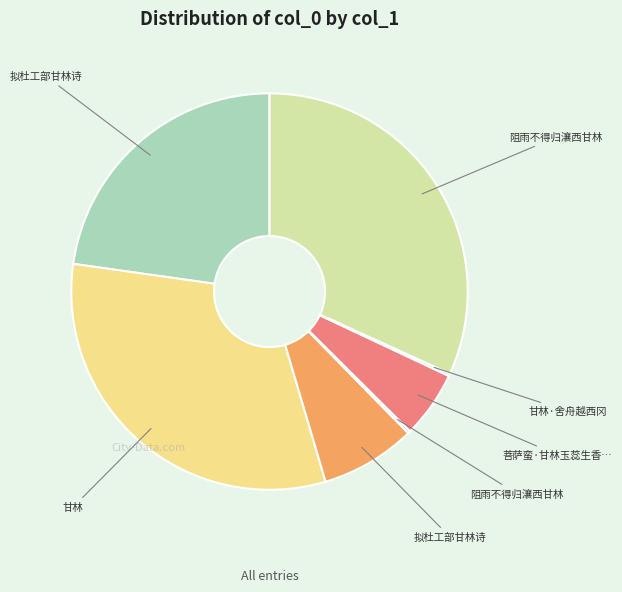

Does any single category account for the majority?

No